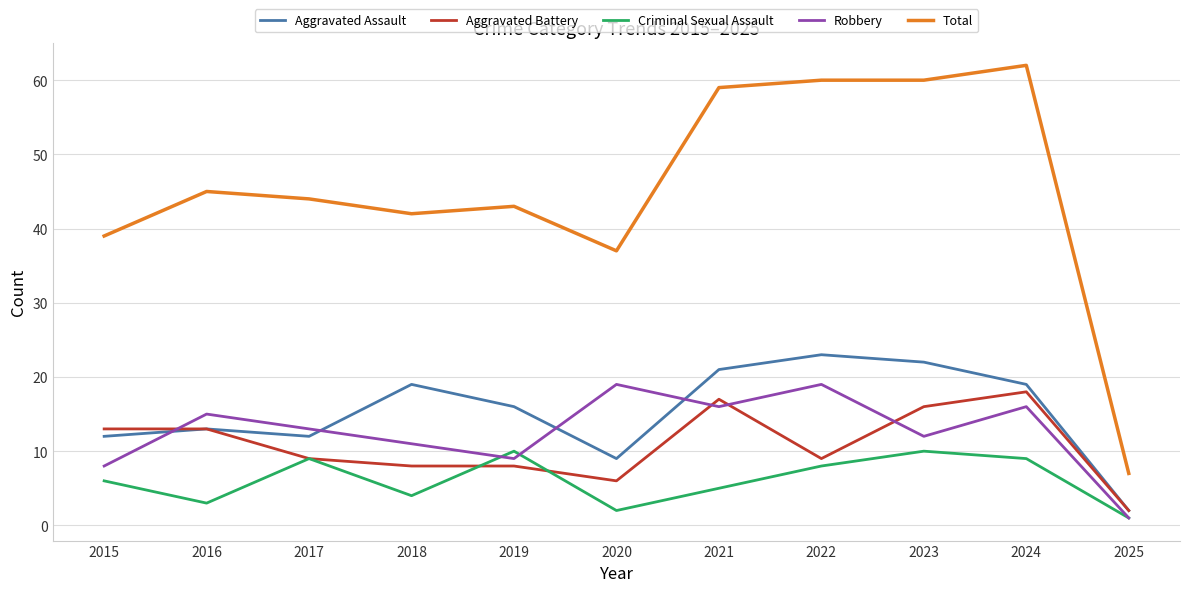

What is the average value of the Aggravated Battery series?

11